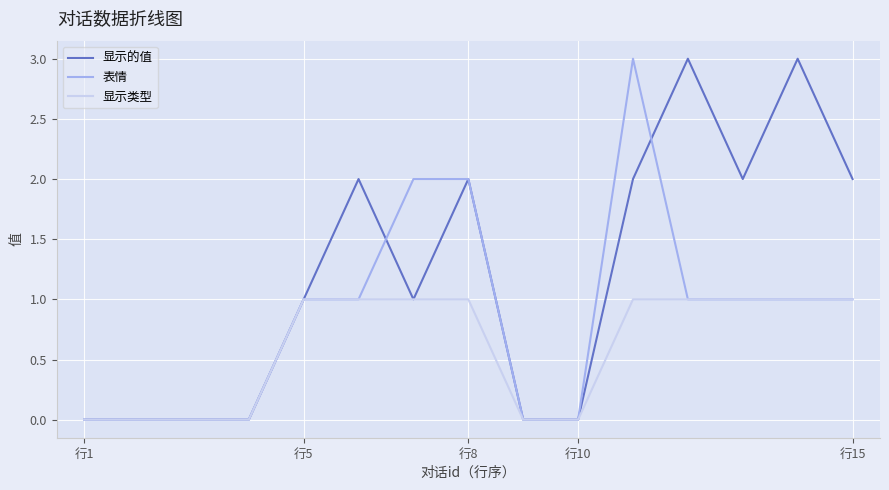

Which series has the largest total across all categories?

显示的值